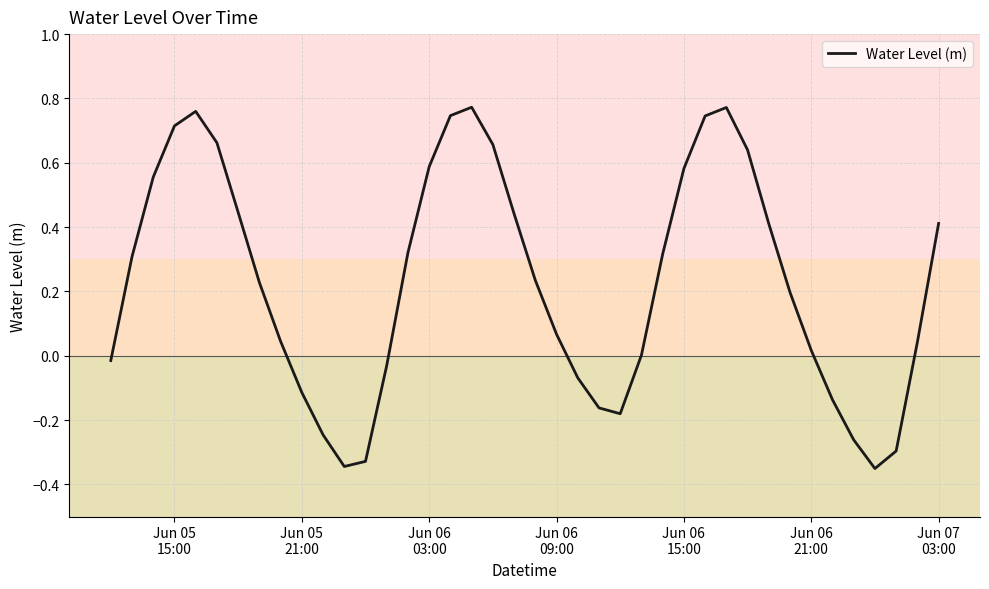

What is the difference between the maximum and minimum values?

1.1